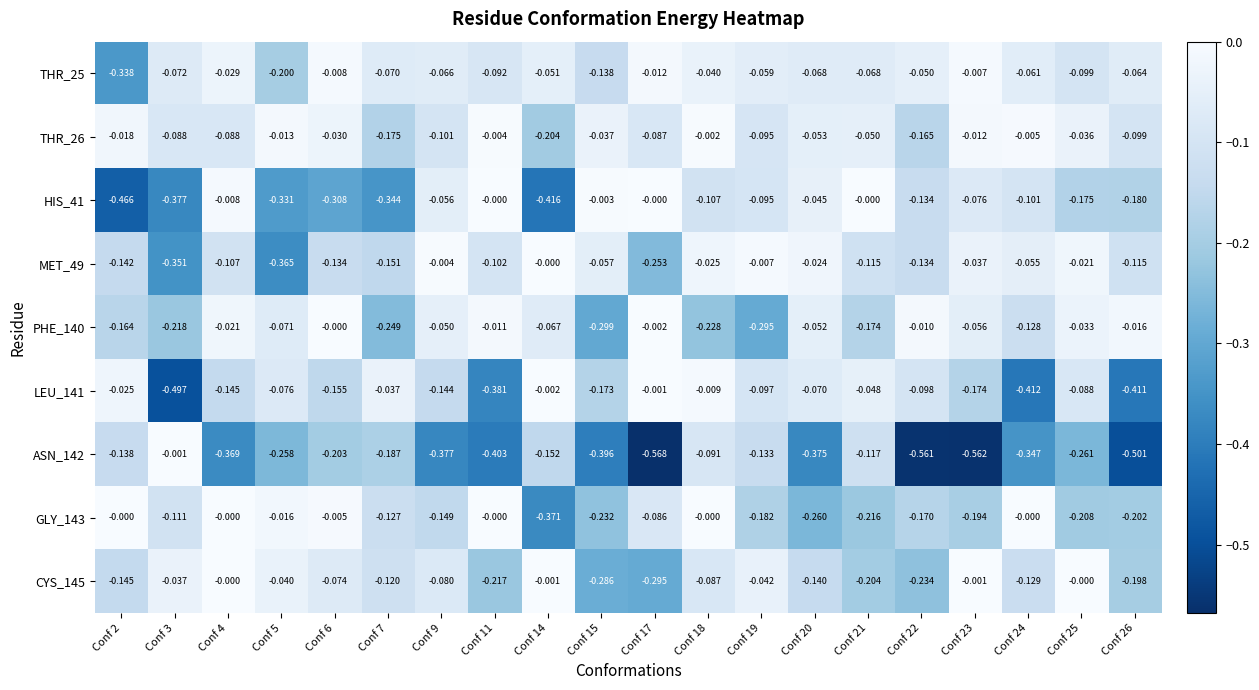

Is the value of MET_49 at Conf 6 greater than the value of LEU_141 at Conf 11?

Yes